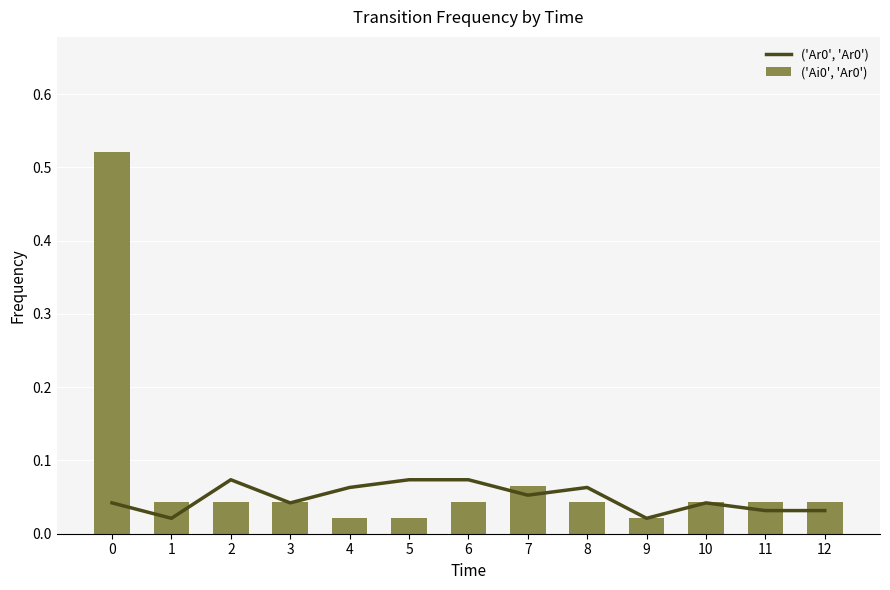

Which has a higher value, 3 or 6?

6